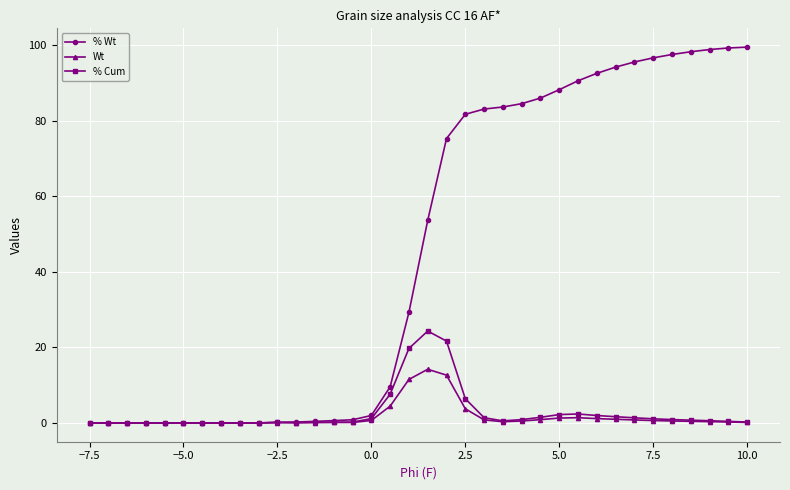

What is the value of the % Wt point at the 27th from the left?

90.6